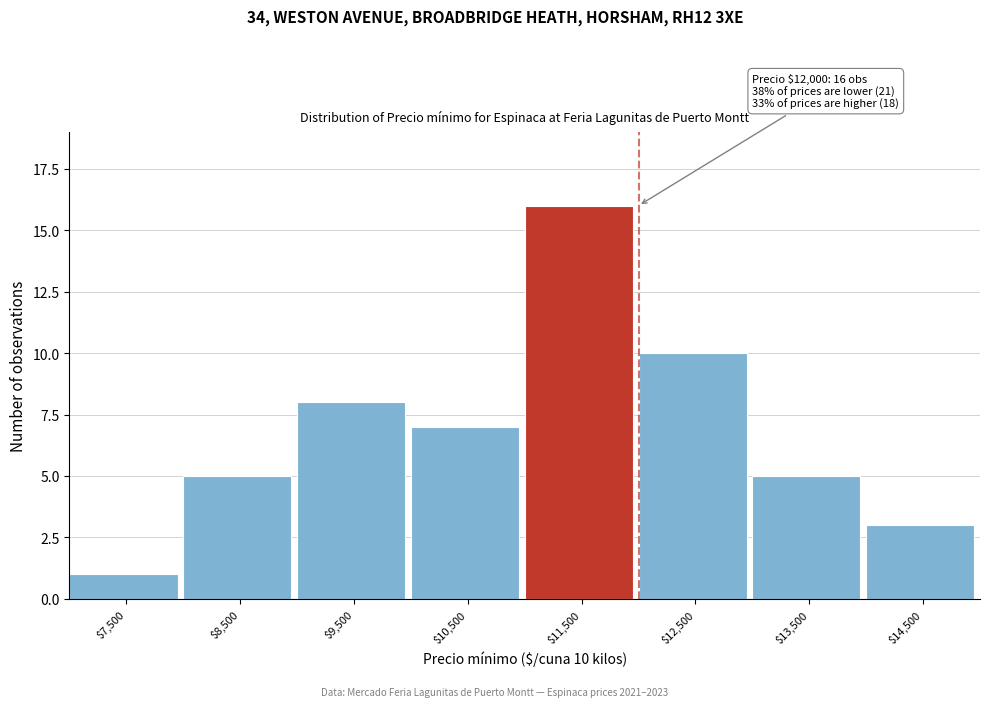

Reading left to right, list all the values displayed in this chart.

1	5	8	7	16	10	5	3